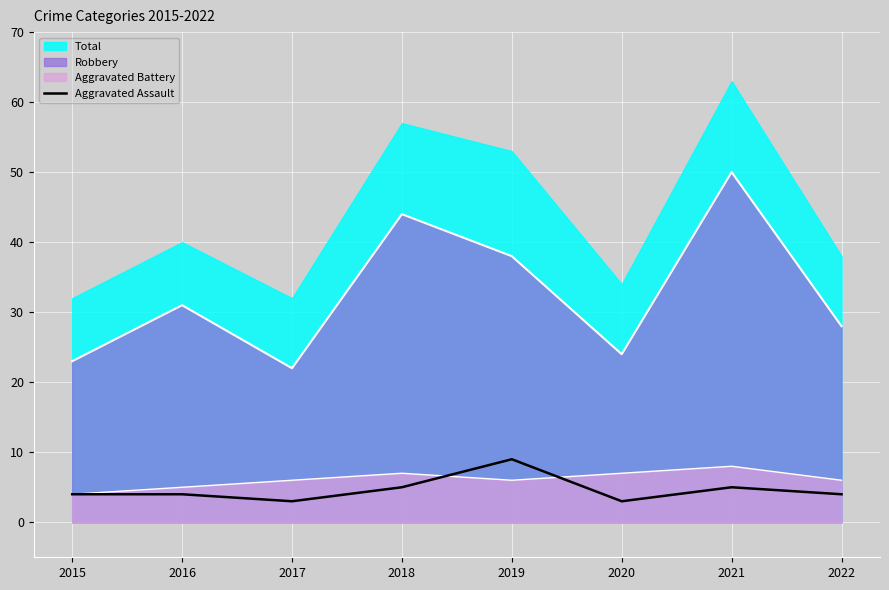

True or false: the data shows 5 at 2021.

True